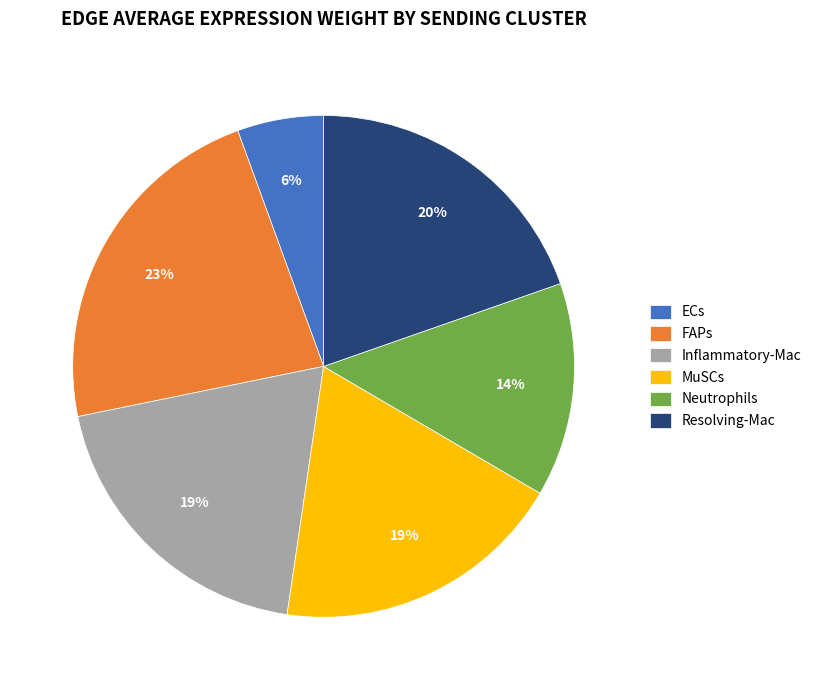

What percentage is the FAPs slice, to the nearest percent?

23%